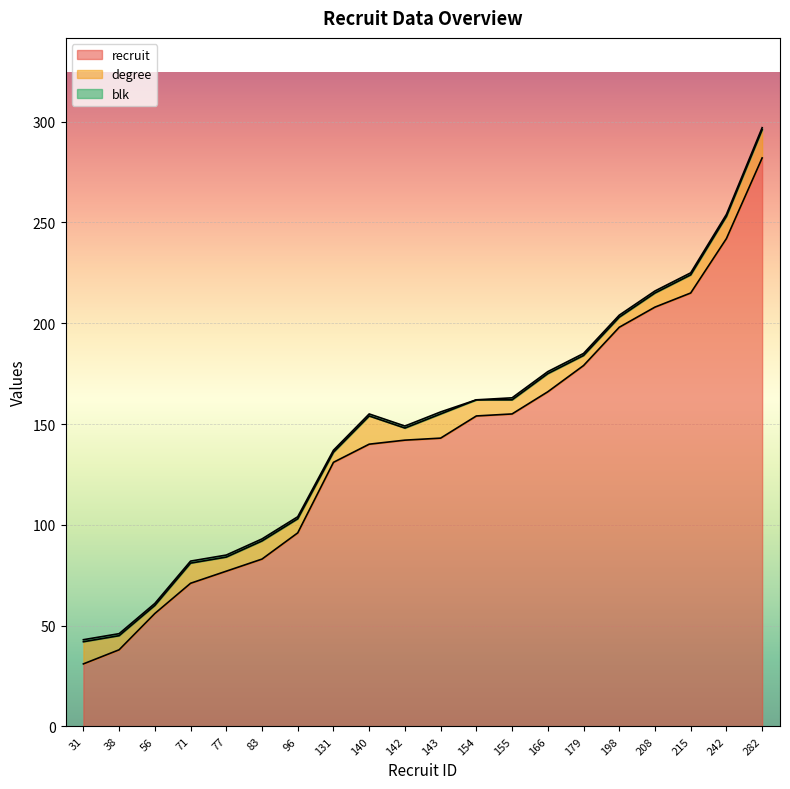

What is the difference between the maximum and minimum values in the degree series?

10